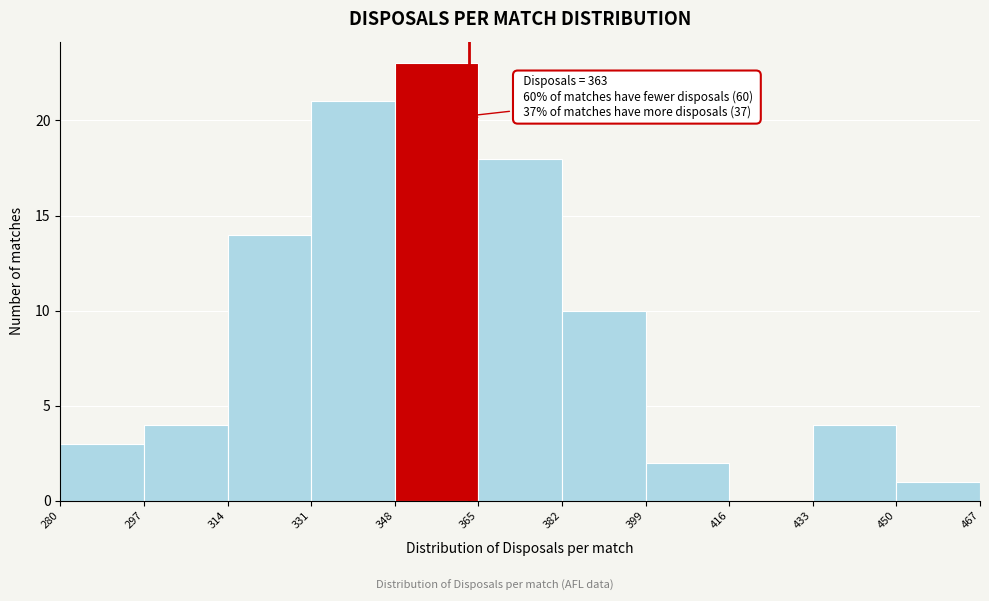

Which range on the x-axis has the tallest bar?

348 to 365